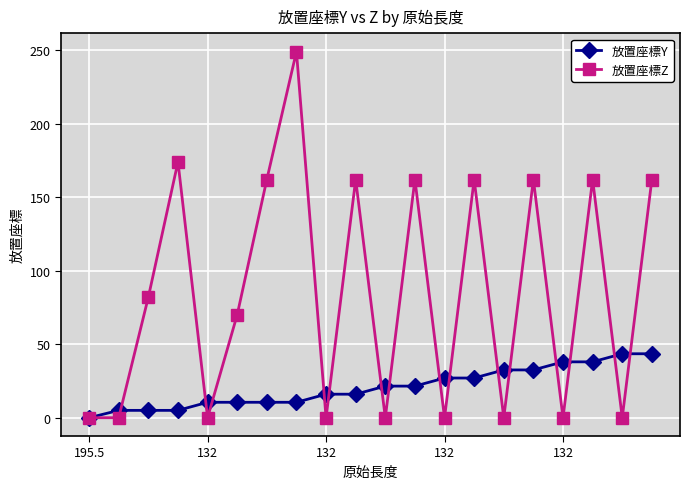

Which series ends up on top after the final intersection of 放置座標Z and 放置座標Y?

放置座標Z